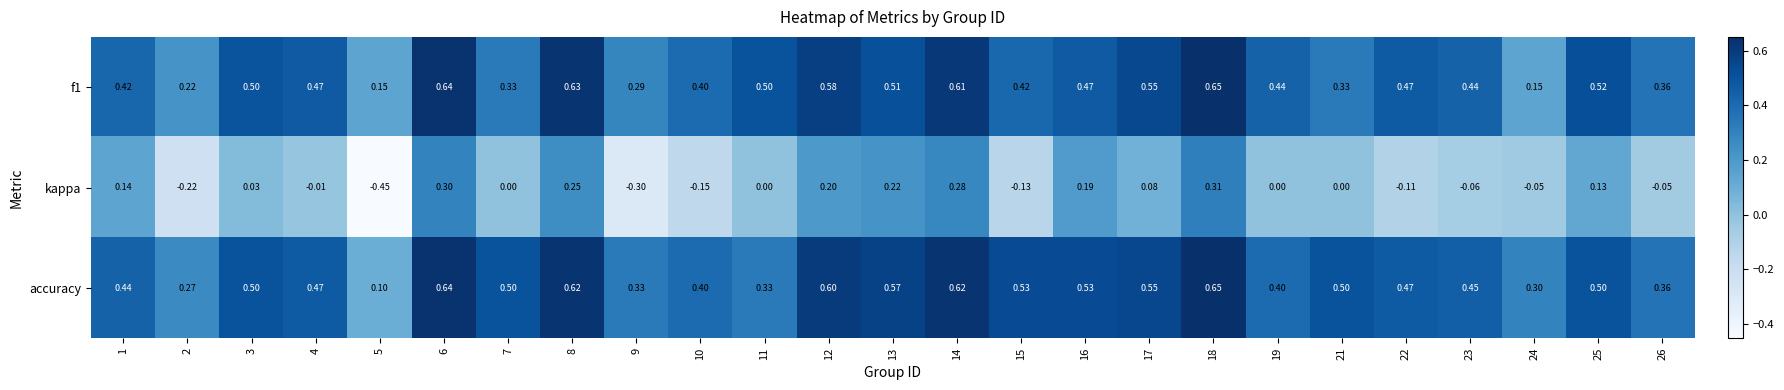

Which series has the largest total across all categories?

accuracy